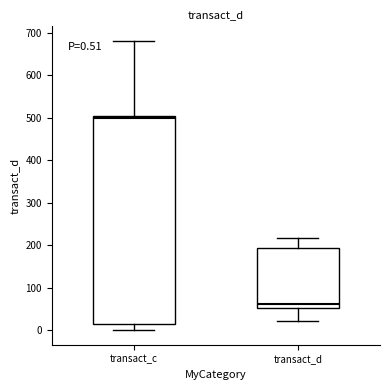

Which box is the tallest, from its lower edge to its upper edge?

transact_c